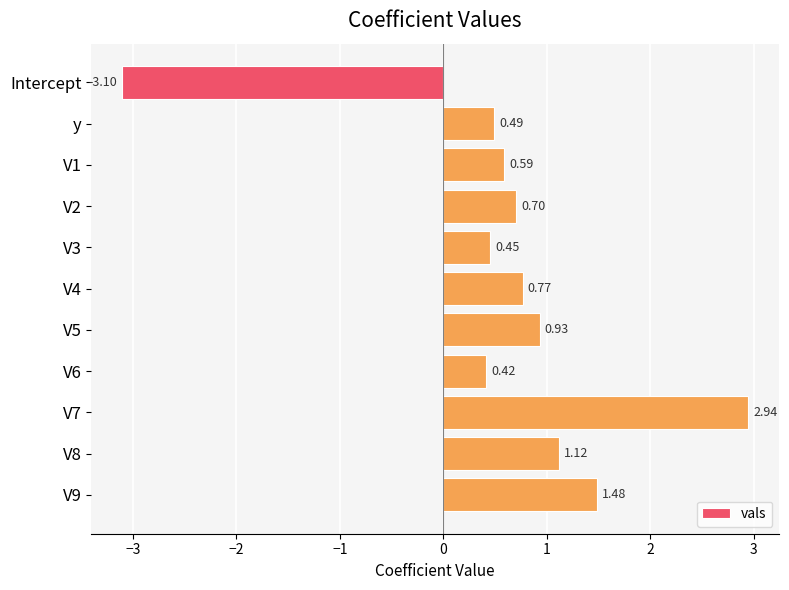

Which category has the lowest value across all series?

Intercept